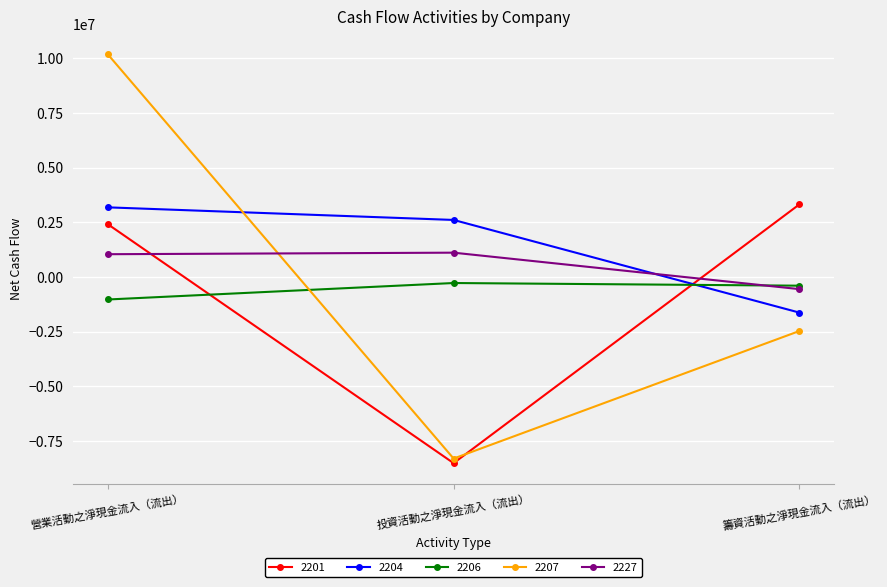

Which series has the largest range (max minus min)?

2207